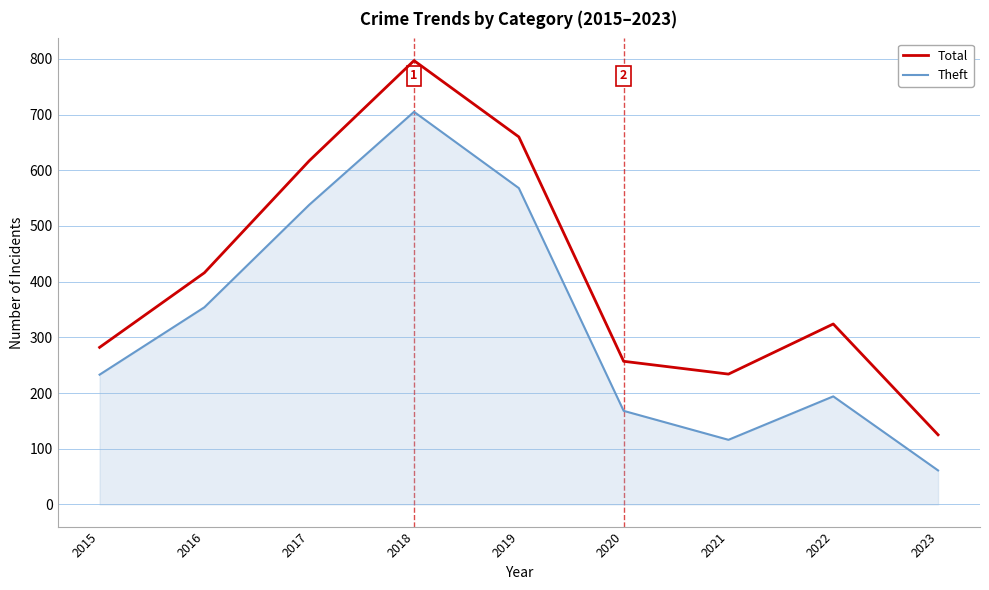

True or false: Theft and Total intersect in this chart.

False